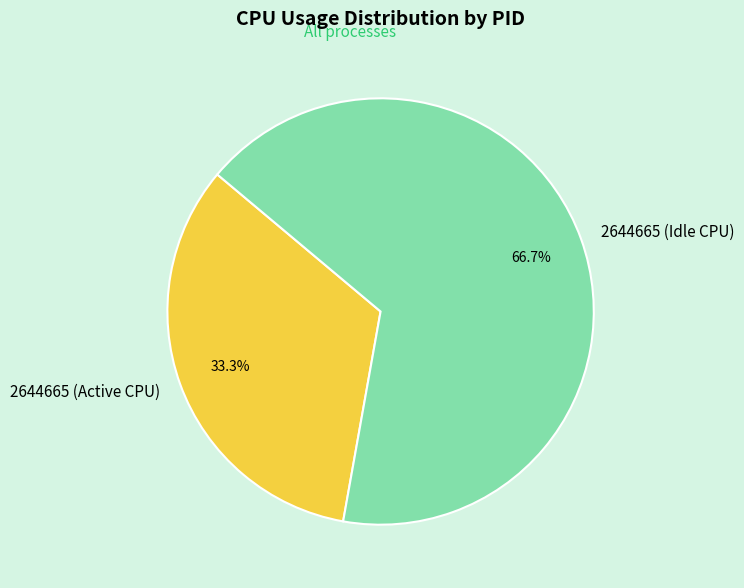

Which slice is the largest?

2644665 (Idle CPU)